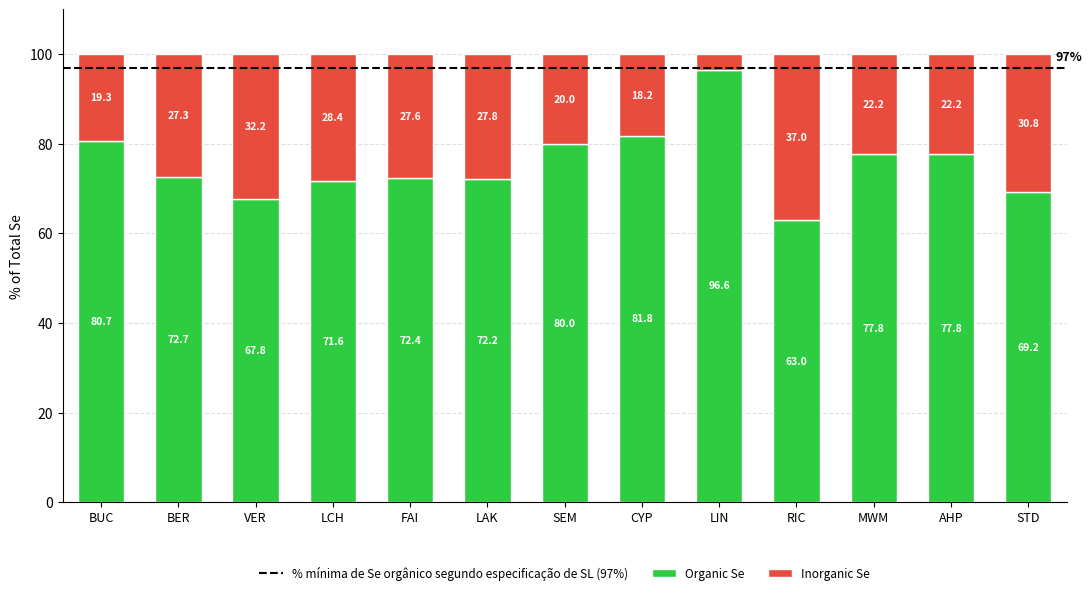

What is the average value of the Organic Se series?

75.7